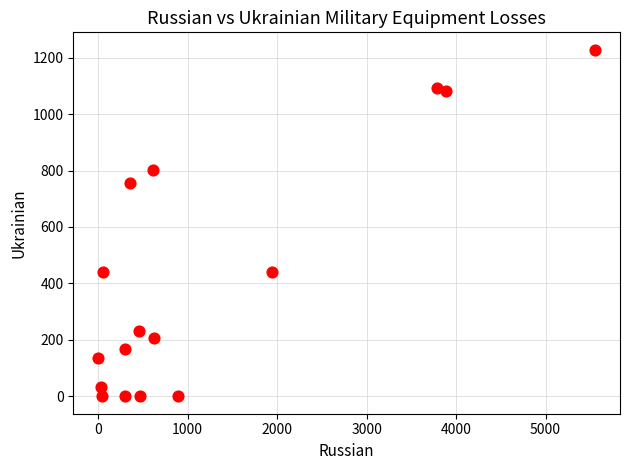

What is the range of X values (max minus min)?

5554